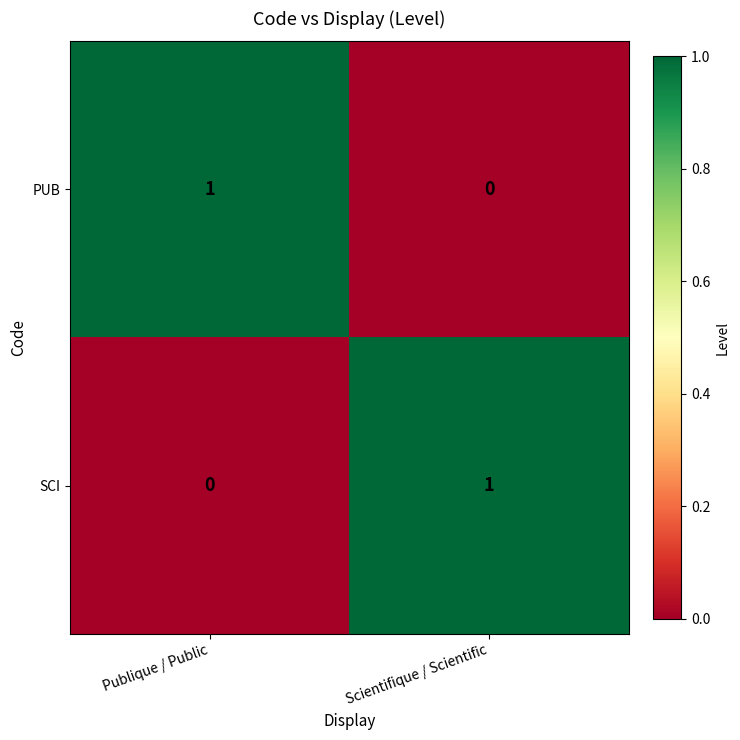

True or false: PUB has a value of 0 at Scientifique / Scientific.

True